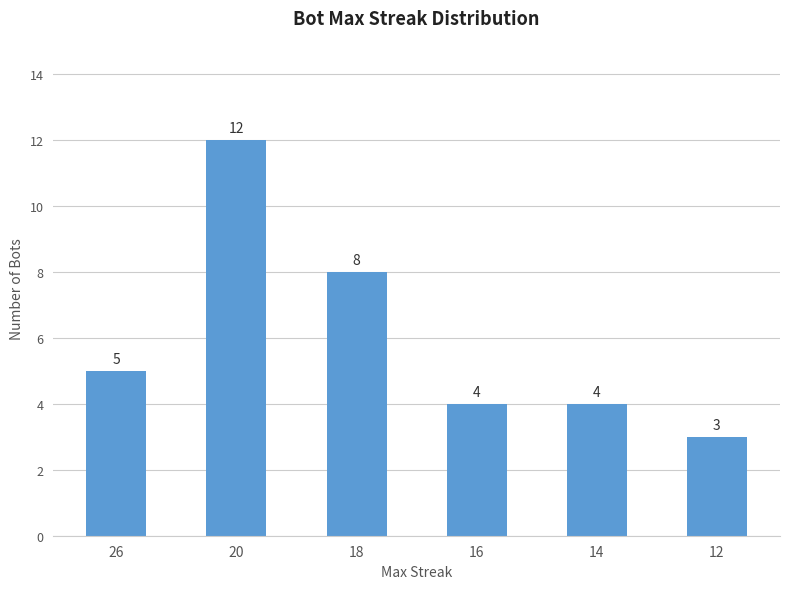

Reading left to right, list all the values displayed in this chart.

5	12	8	4	4	3